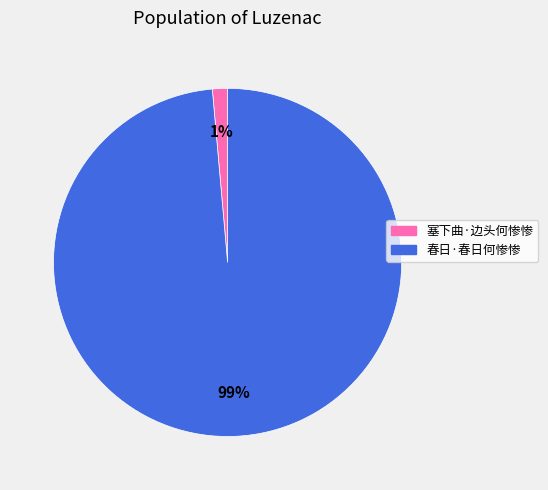

To the nearest percent, what is the combined percentage of 春日·春日何惨惨 and 塞下曲·边头何惨惨?

100%